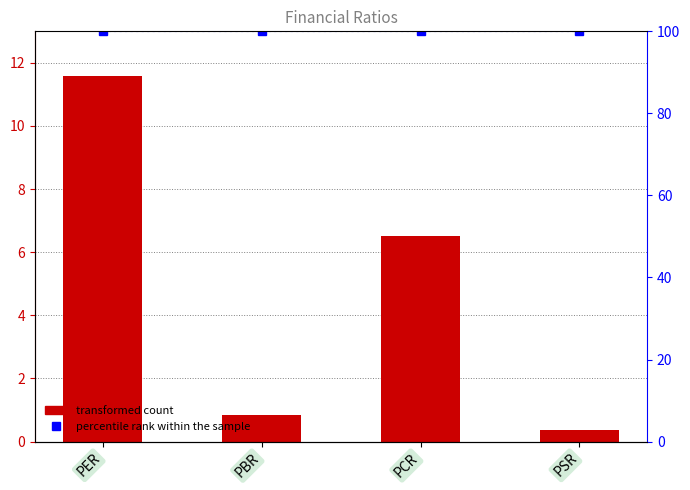

What is the total value across all series at PER?

111.6